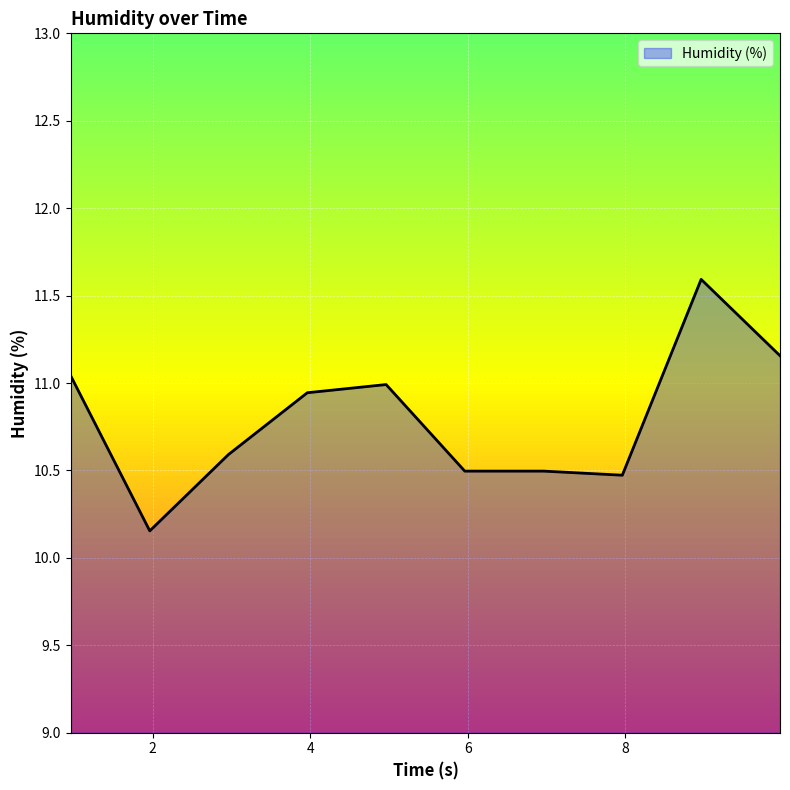

What is the difference between the maximum and minimum values?

1.4